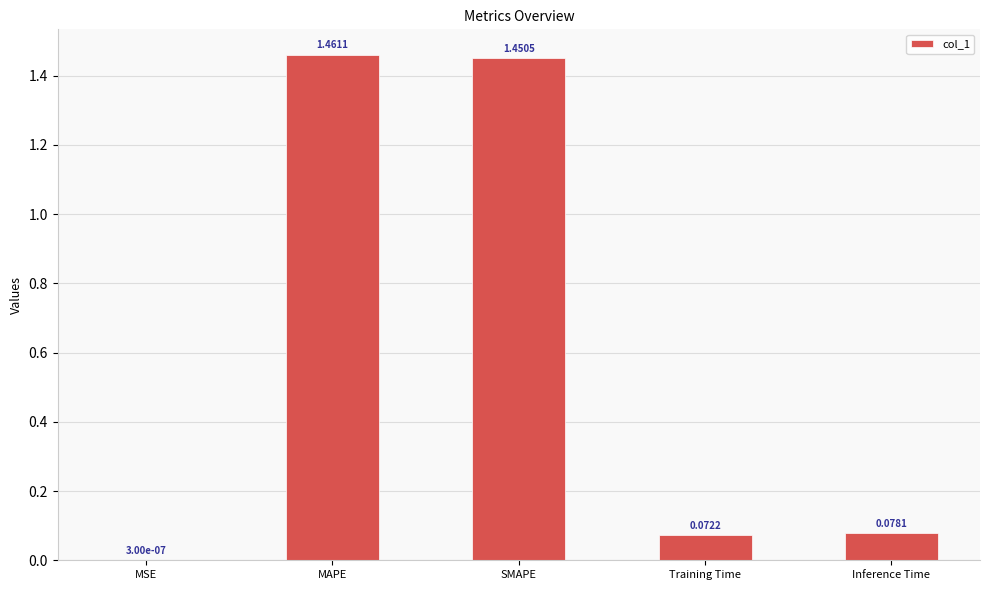

Between Training Time and MSE, which is larger?

Training Time